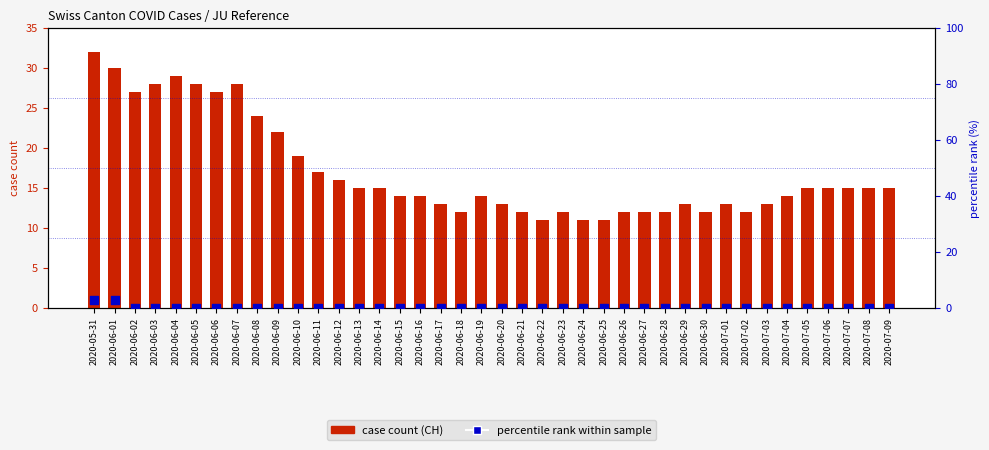

Which series has the largest total across all categories?

CH (total cases)